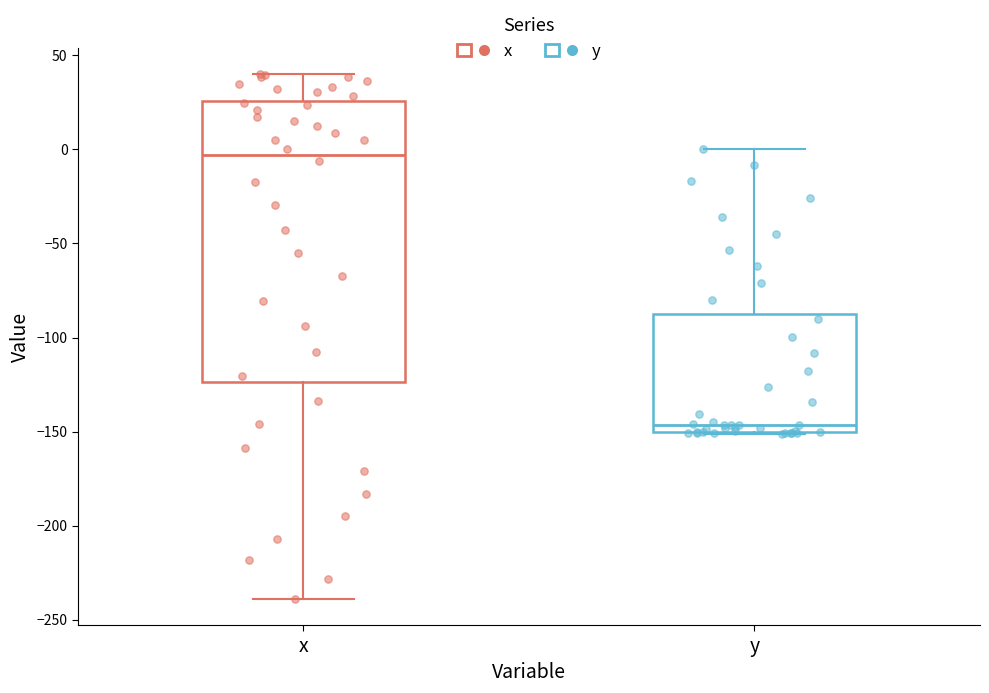

Where does the median line of the box for x sit on the y-axis? The values are not printed on the chart, so give them approximately, as read against the axis.

-5